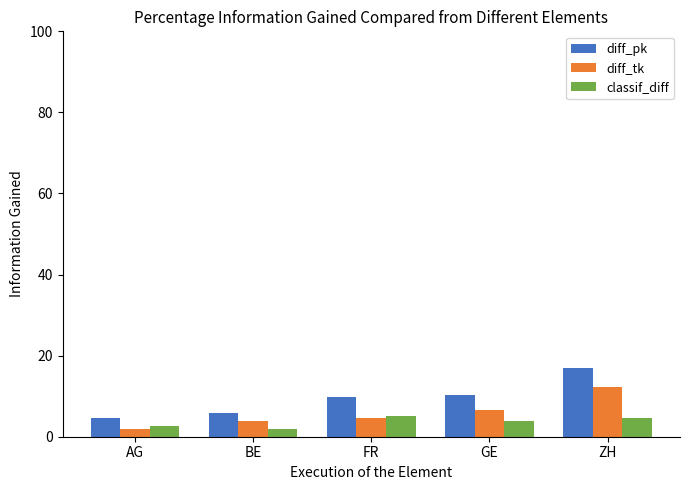

What is the spread (max minus min) of values at GE?

6.5